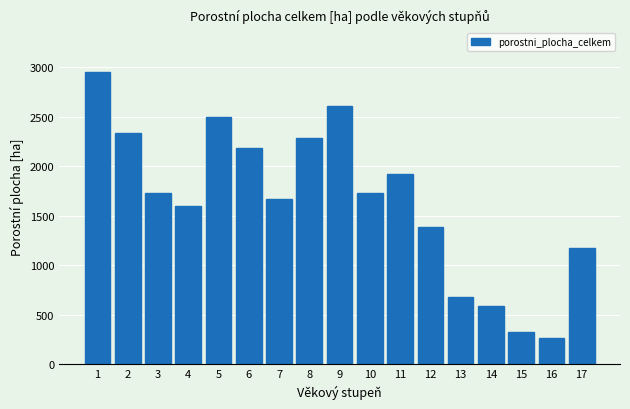

What is the minimum value shown in the chart?

267.4